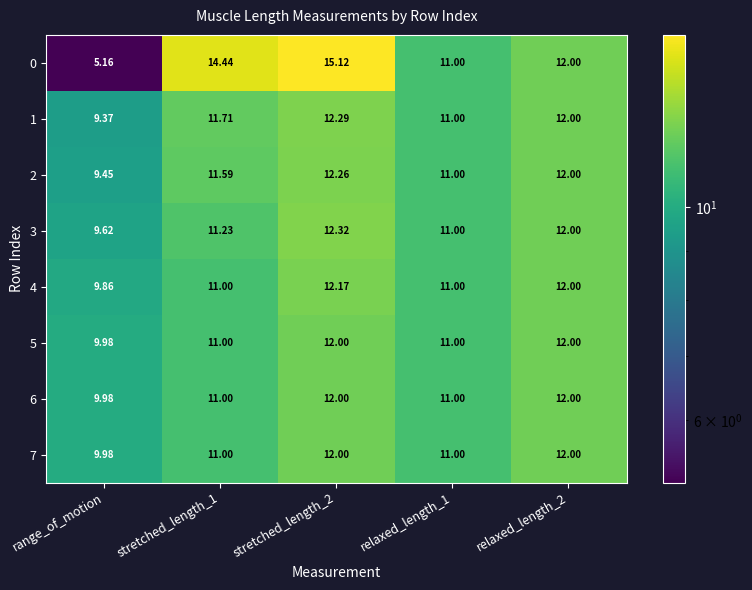

Where is 5 nearest to the value 10?

range_of_motion